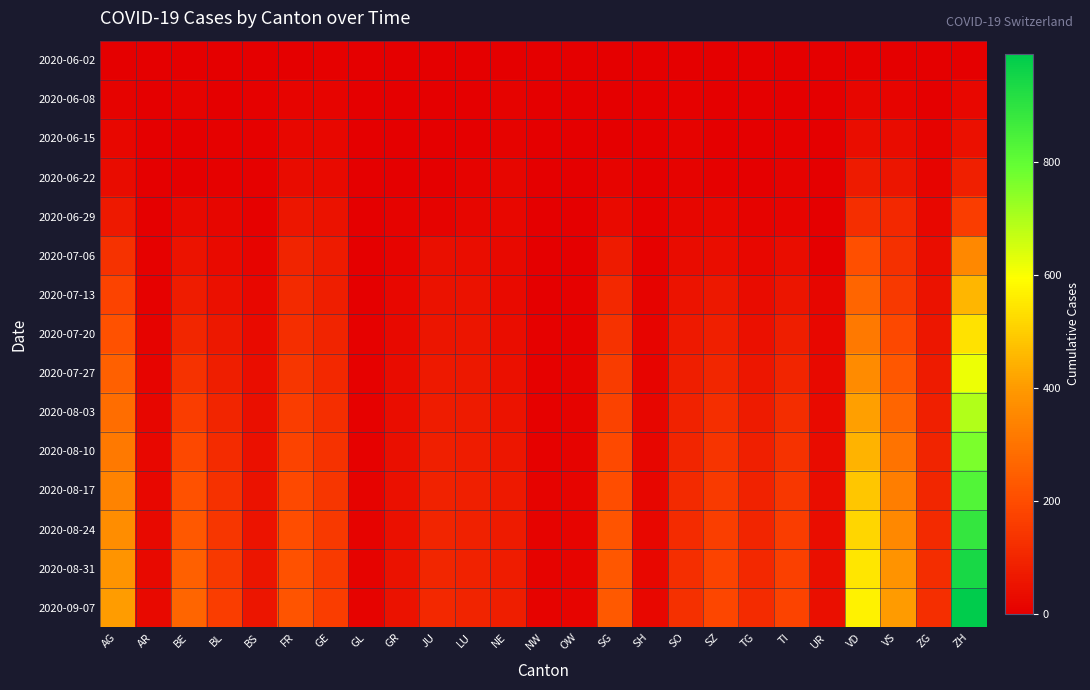

How many categories are shown in the chart?

25